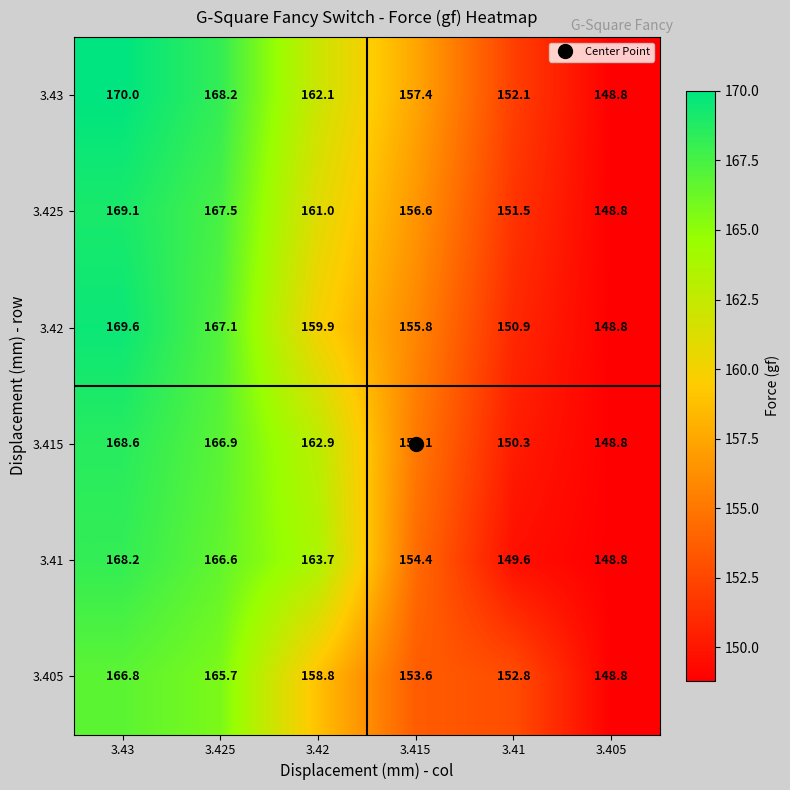

What is the total value across all series at 3.42?

968.4